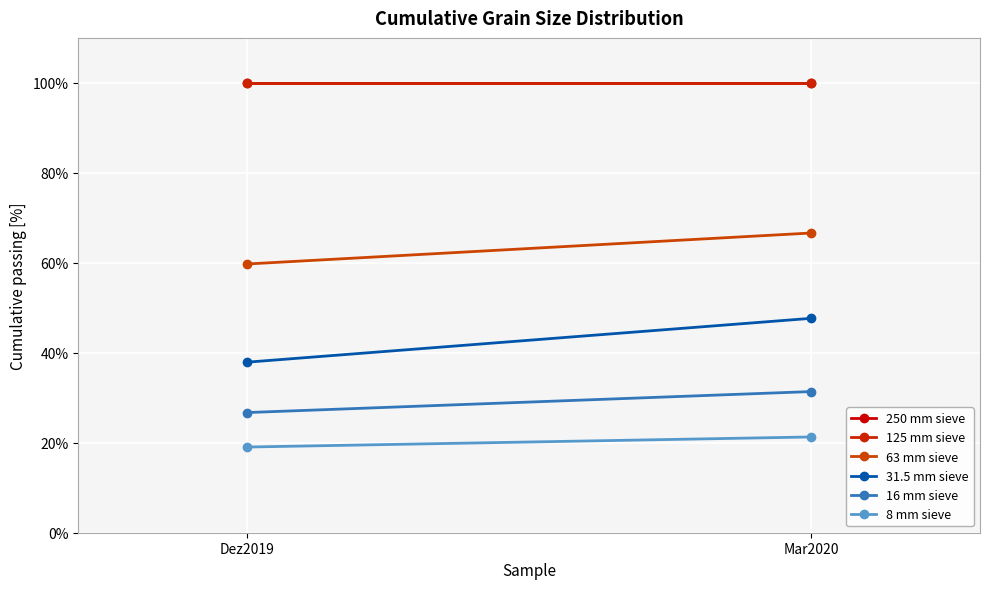

Is it true that 125 mm sieve equals 31.9 at Dez2019?

False